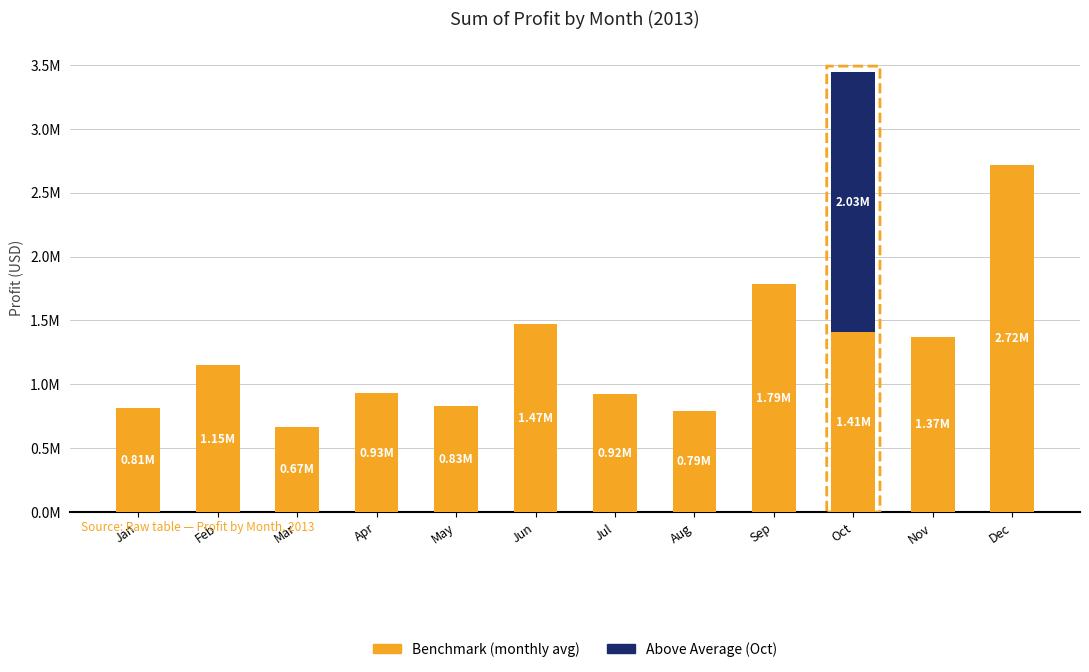

True or false: Above Average (Oct) has a value of -1126620.8 at Apr.

False